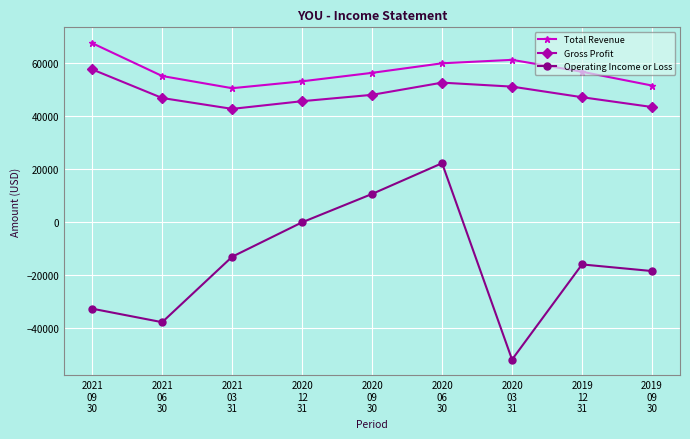

True or false: Total Revenue has more than 0 points higher than both neighbors.

True